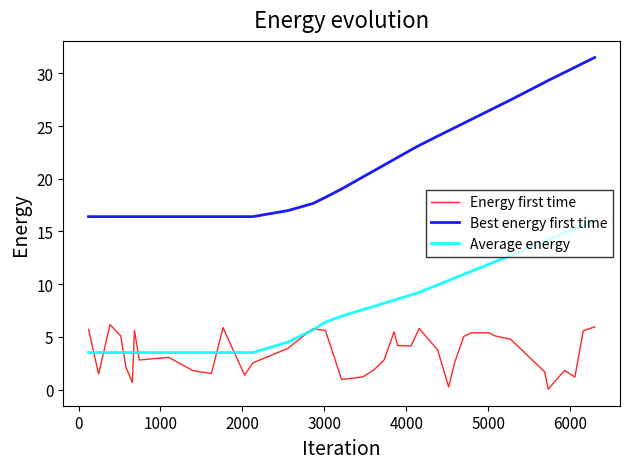

Which series ends up on top after the final intersection of Average energy and Energy first time?

Average energy